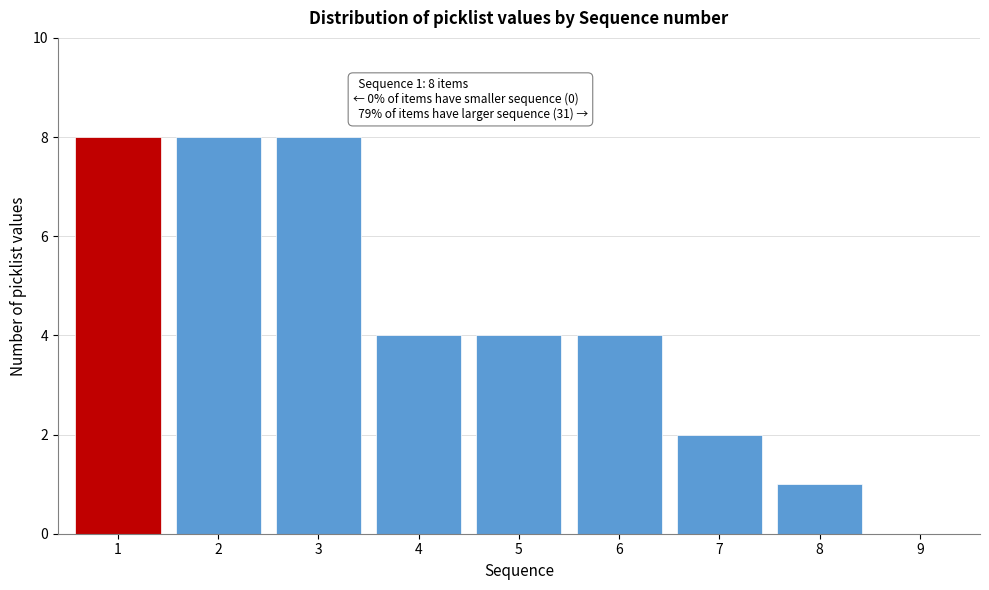

Reading left to right, transcribe all the data shown in this chart.

1=8	2=8	3=8	4=4	5=4	6=4	7=2	8=1	9=0